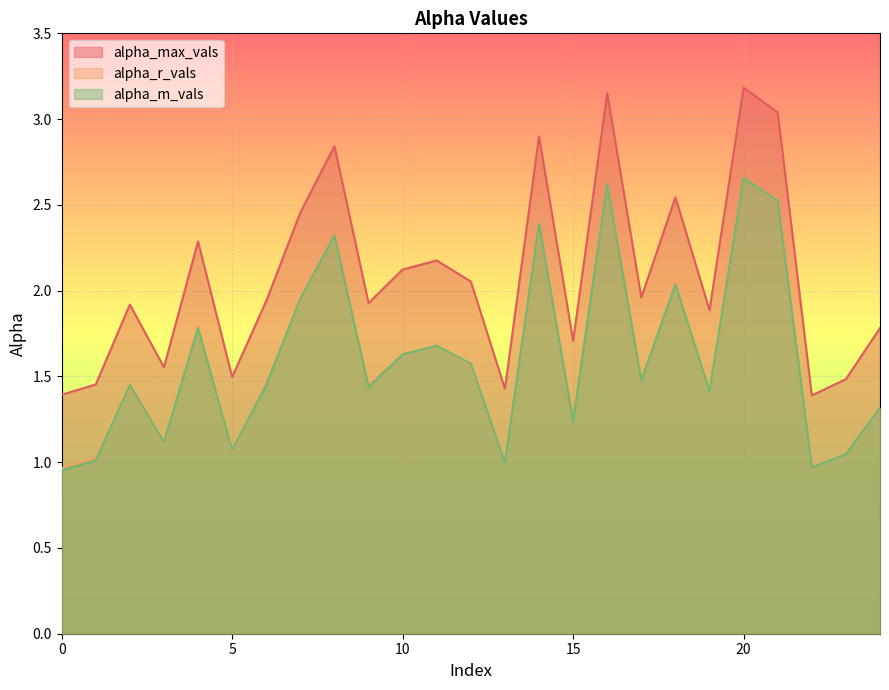

True or false: alpha_max_vals has a value of 1.1 at 24.

False